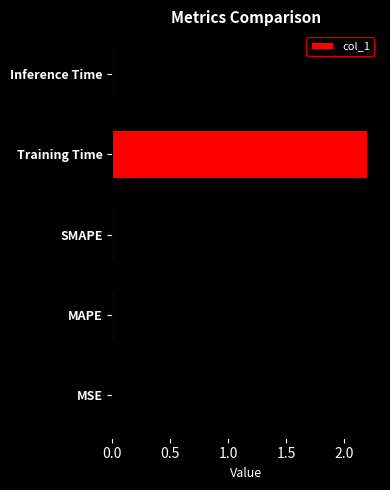

What is the greatest value displayed?

2.2